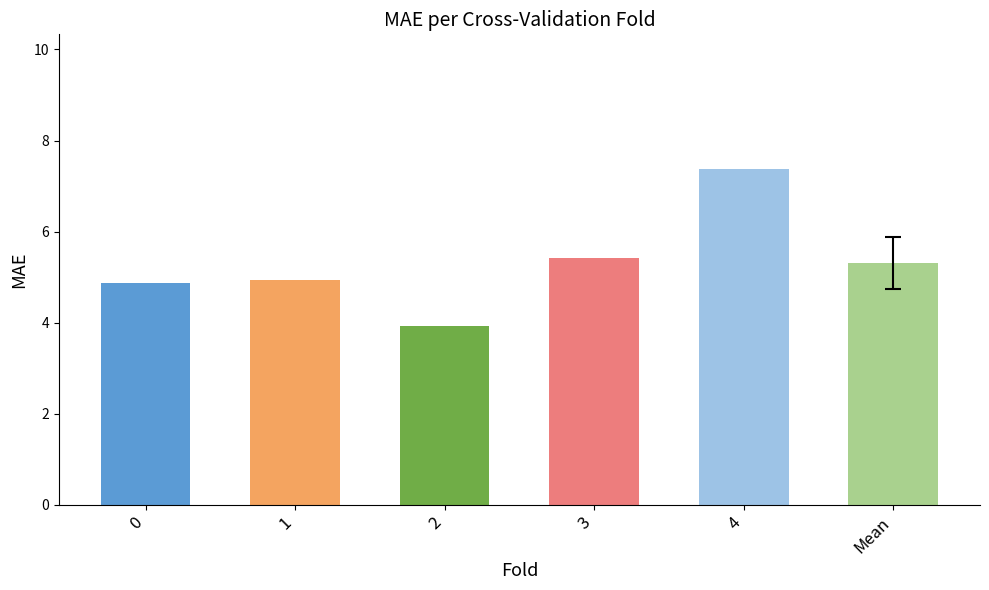

Which category has the lowest value across all series?

2